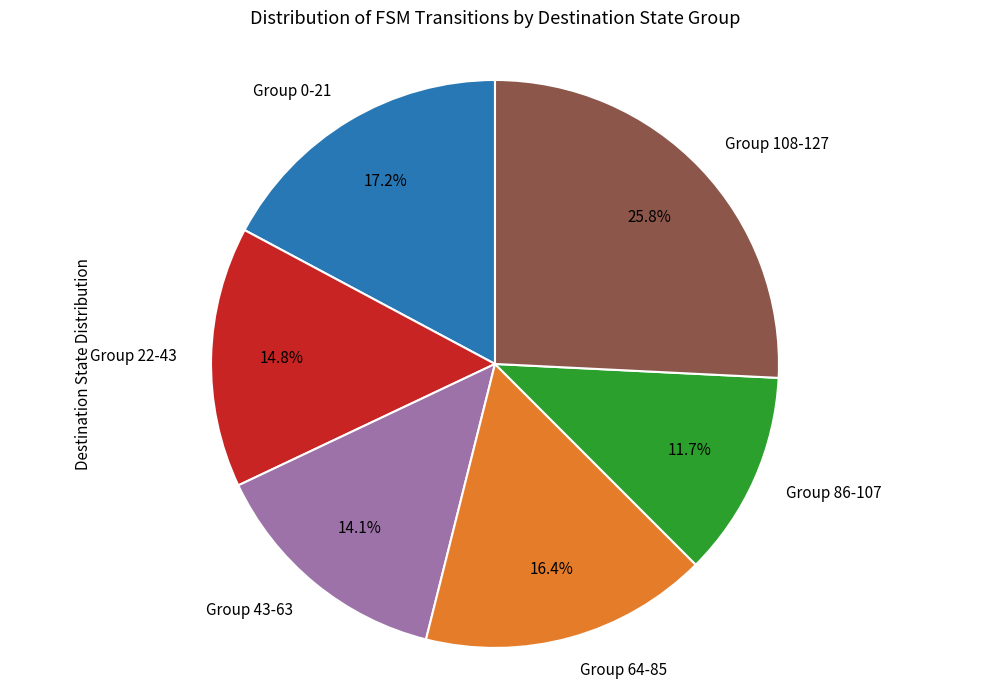

What percentage do Group 64-85 and Group 86-107 together represent?

28.1%